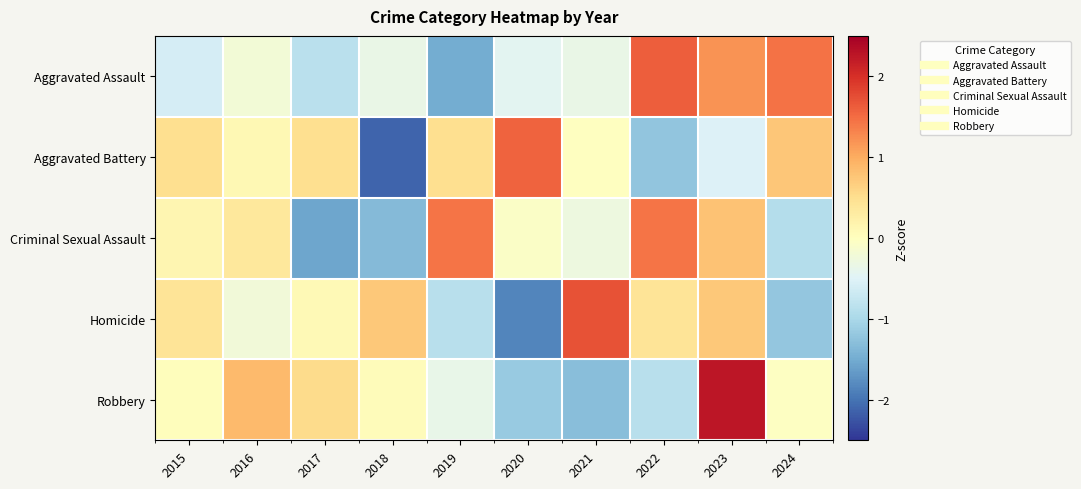

What is the minimum value shown in the chart?

-2.1